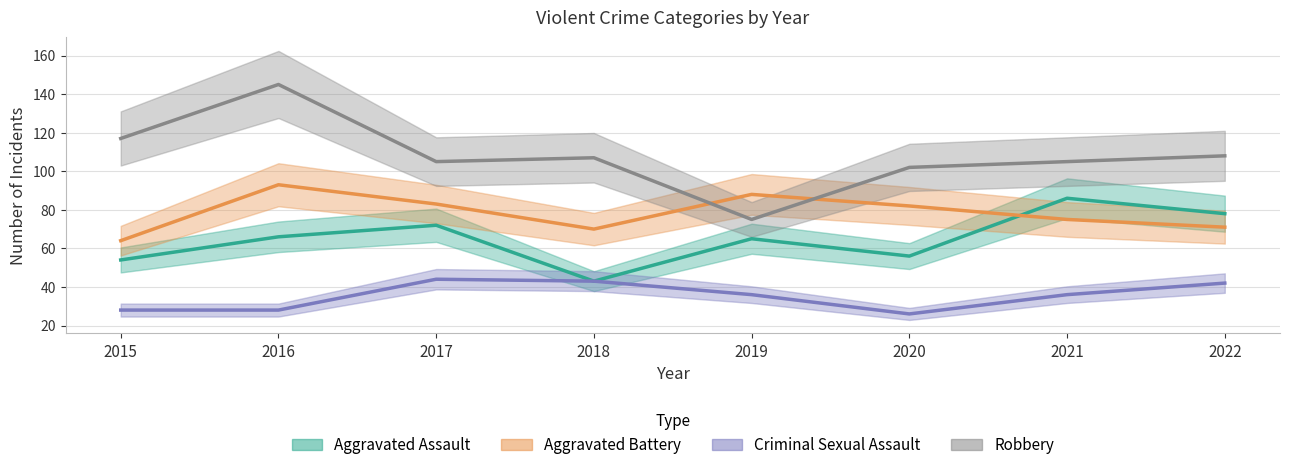

True or false: Robbery has a value of 150 at 2022.

False